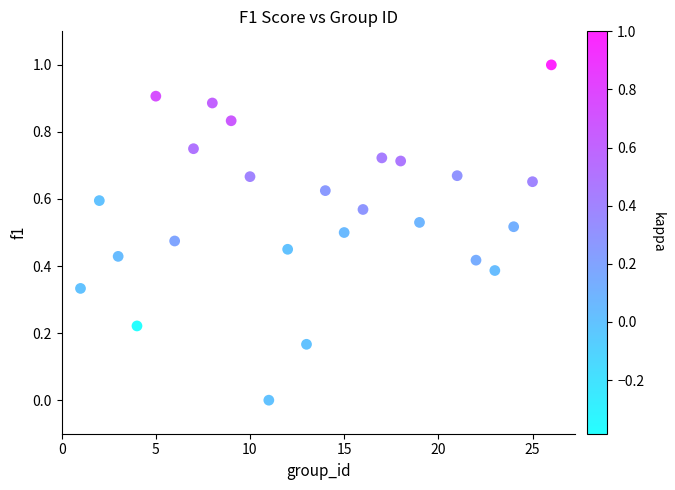

What is the range of X values (max minus min)?

25.0